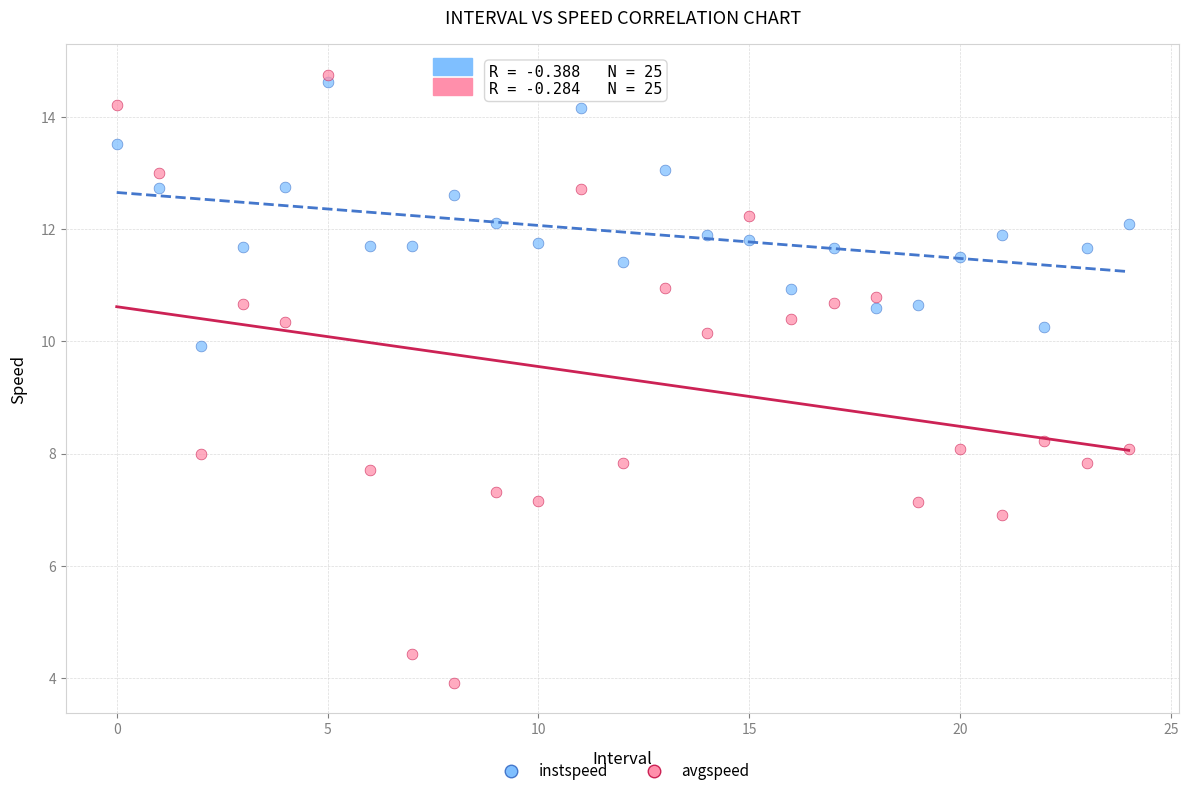

Which series contains the lowest Y value?

avgspeed